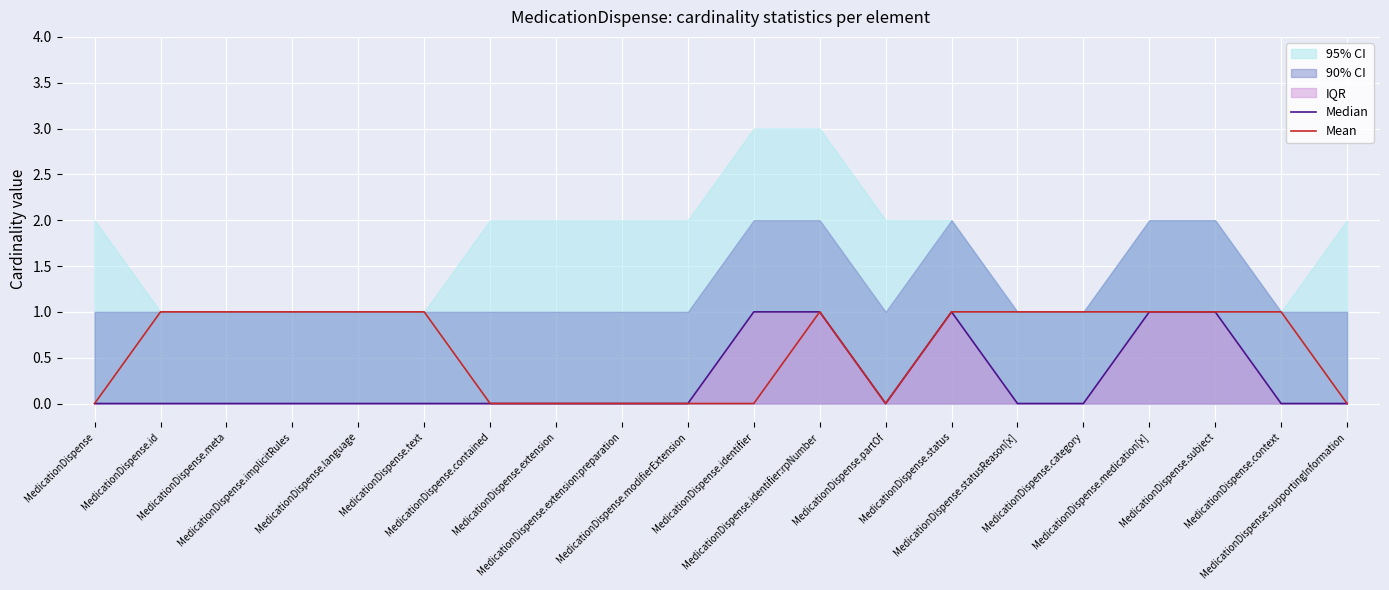

How many interior local peaks does the Mean series have?

1